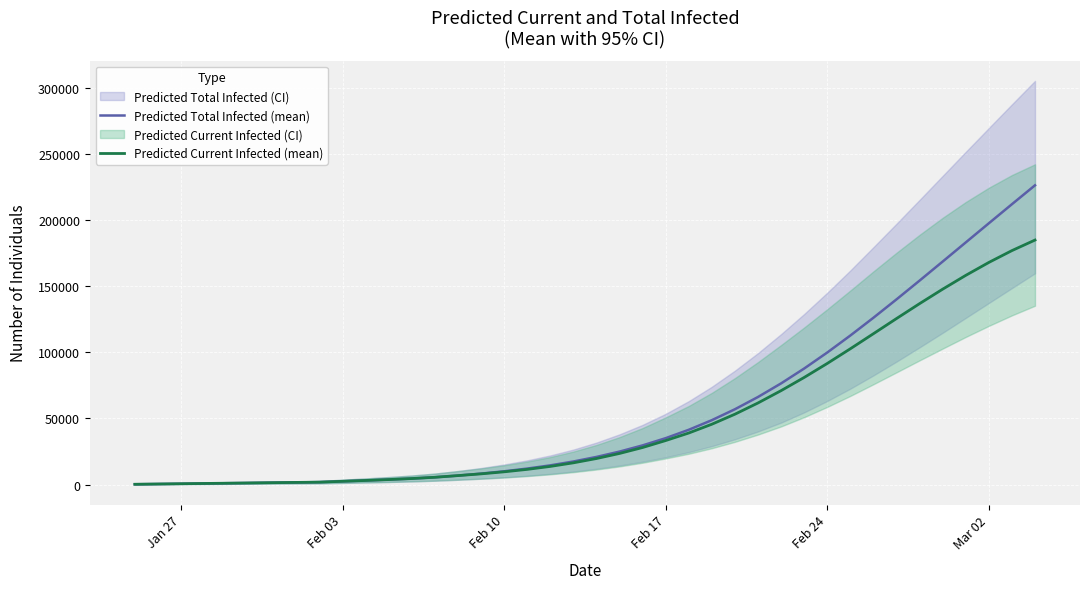

List the series in order of their overall mean, highest first.

Predicted Total Infected (mean), Predicted Current Infected (mean)